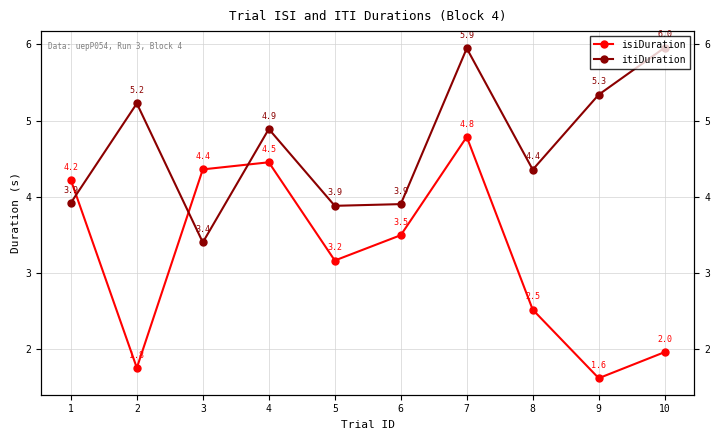

Reading left to right, transcribe all the data shown in this chart.

isiDuration: 1=4.2	2=1.8	3=4.4	4=4.5	5=3.2	6=3.5	7=4.8	8=2.5	9=1.6	10=2.0
itiDuration: 1=3.9	2=5.2	3=3.4	4=4.9	5=3.9	6=3.9	7=5.9	8=4.4	9=5.3	10=6.0